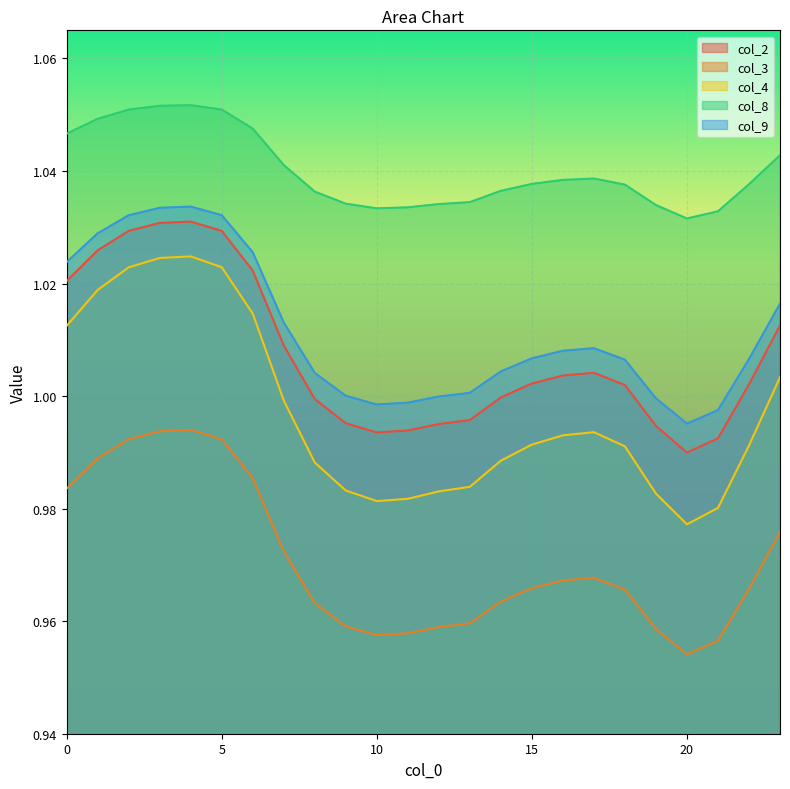

True or false: col_2 has more than 0 interior local peaks.

True